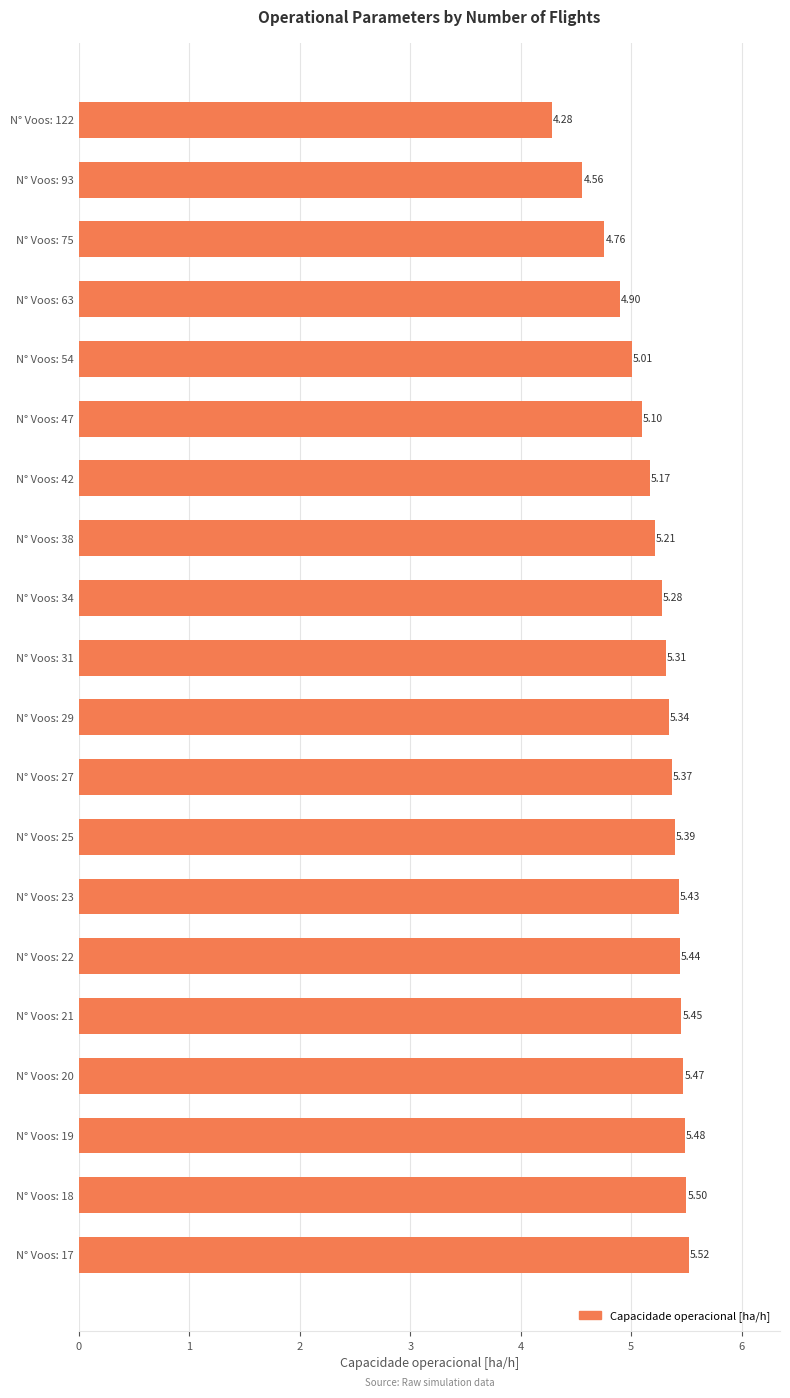

At which category does the chart reach its peak across all series?

N° Voos: 17